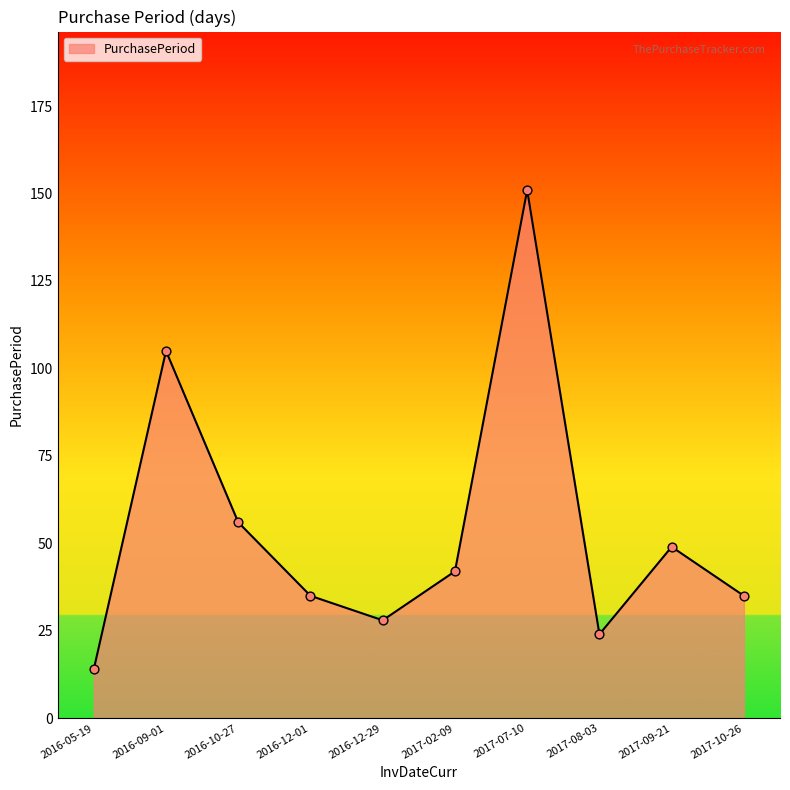

Which has a higher value, 2017-08-03 or 2016-05-19?

2017-08-03